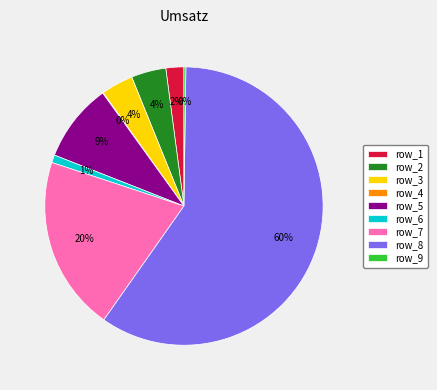

What is the largest slice in the pie chart?

row_8